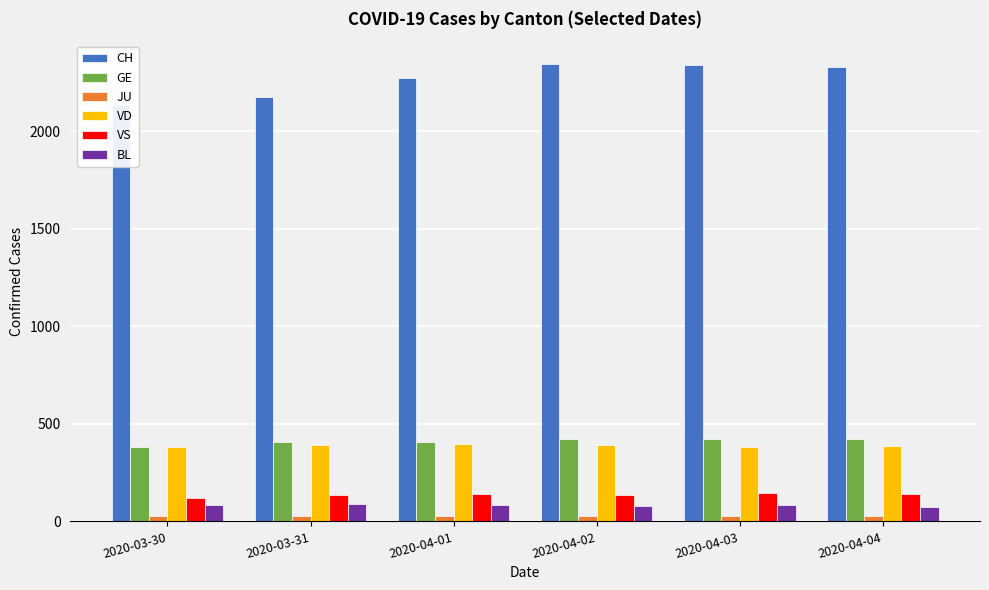

Which series has the largest range (max minus min)?

CH